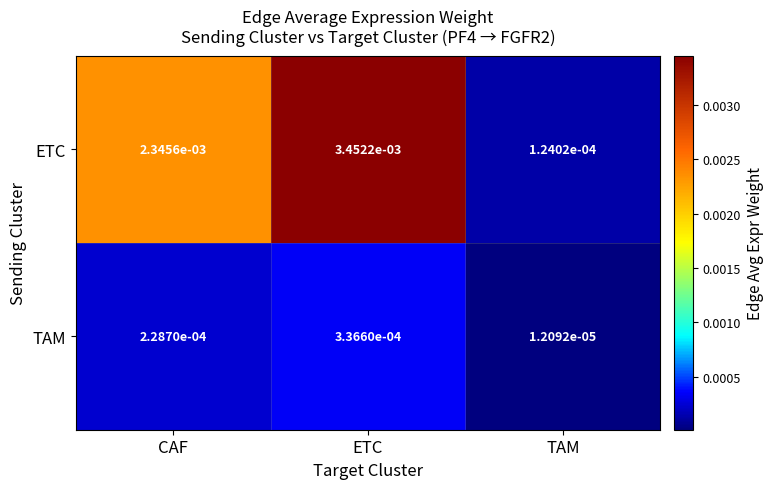

Which series has the largest range (max minus min)?

ETC